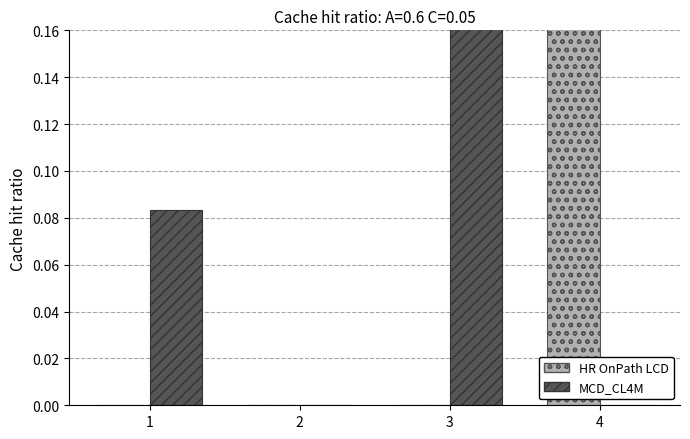

At which label is MCD_CL4M closest to 0?

2